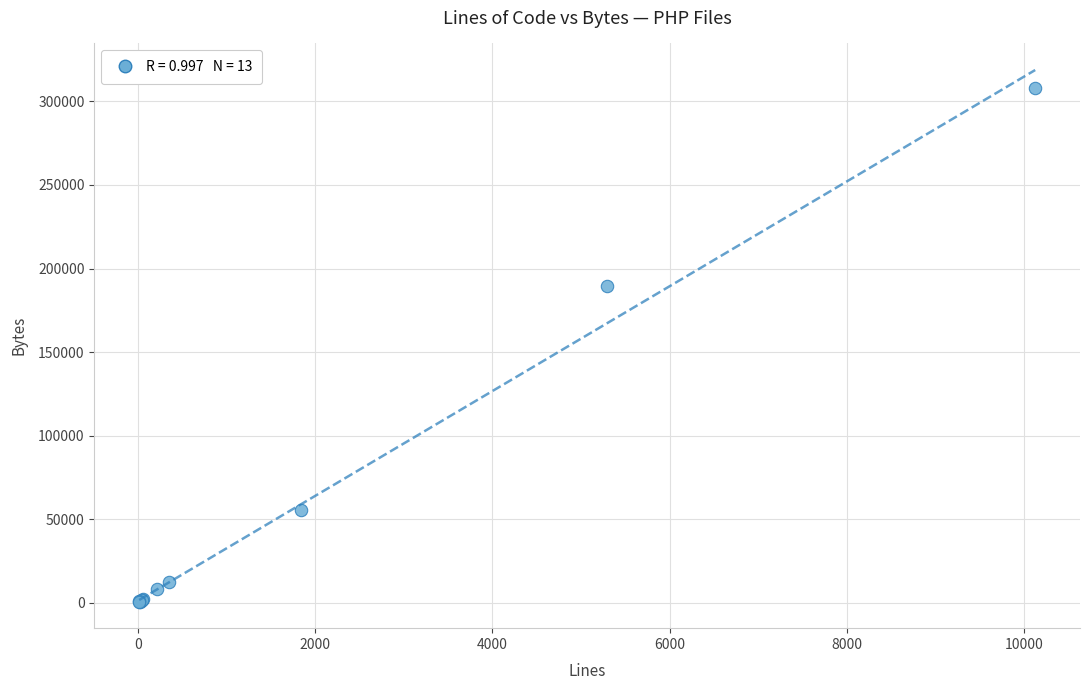

What Y value in the scatter plot is closest to 154243?

189288